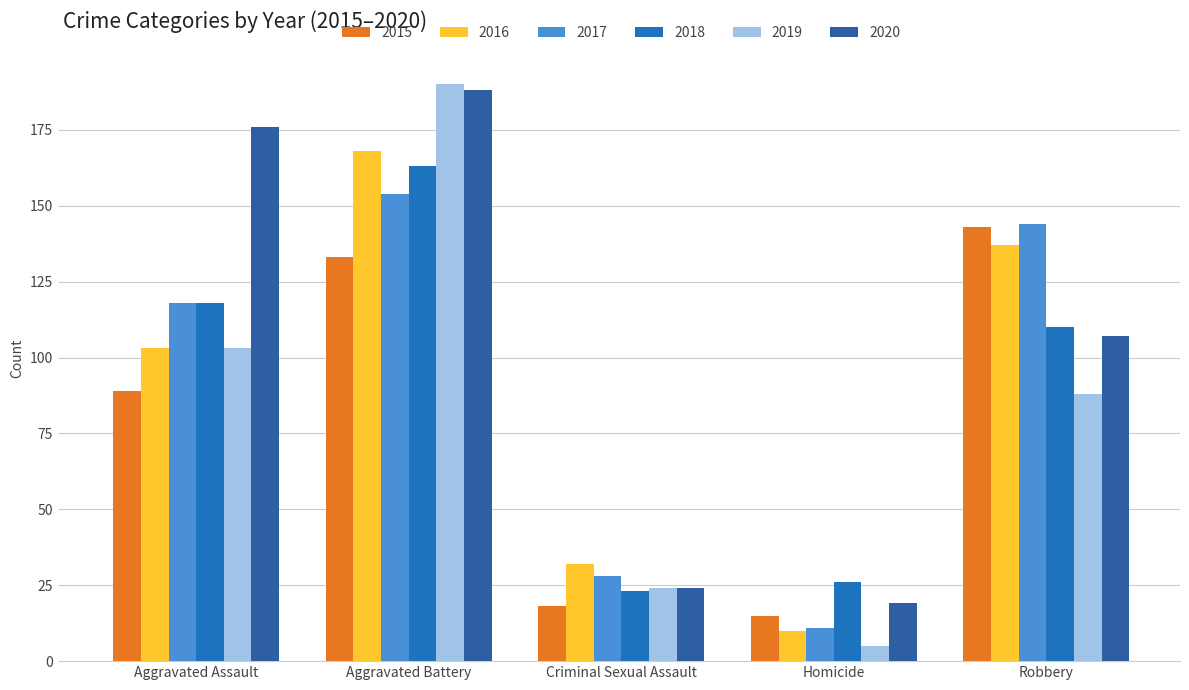

What is the value of the 2018 bar at the 1st from the left?

118